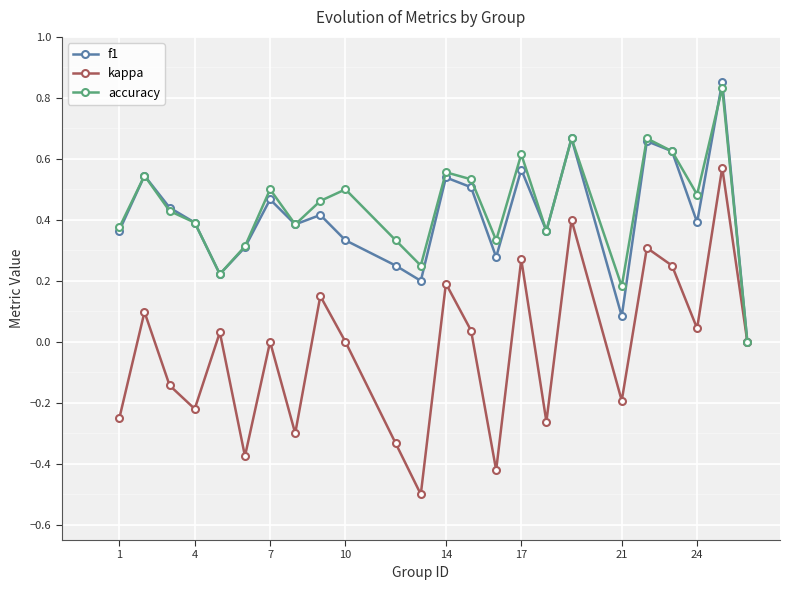

Which series has the widest spread of values?

kappa